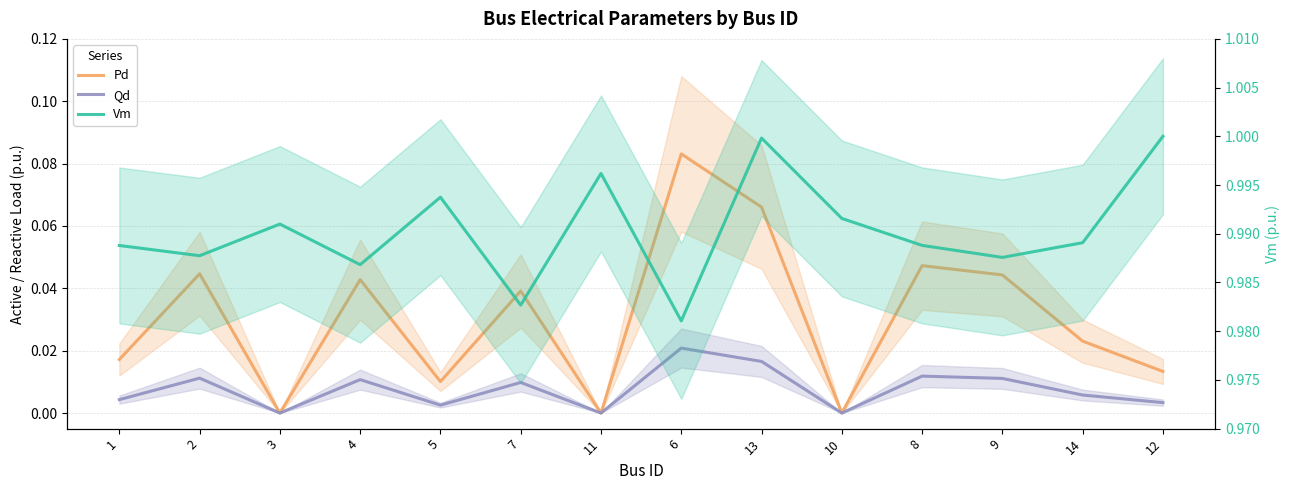

At which category does the chart reach its minimum across all series?

3